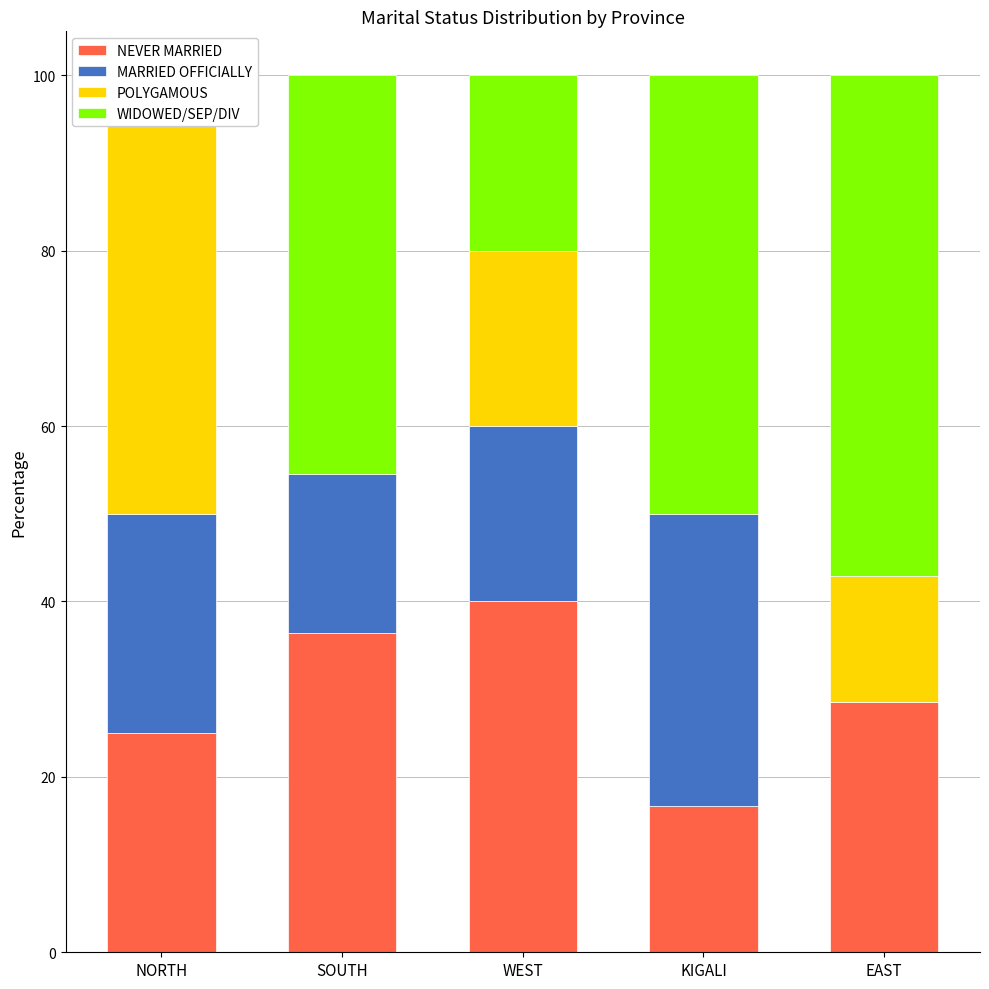

What is the difference between the NEVER MARRIED values at WEST and EAST?

11.4